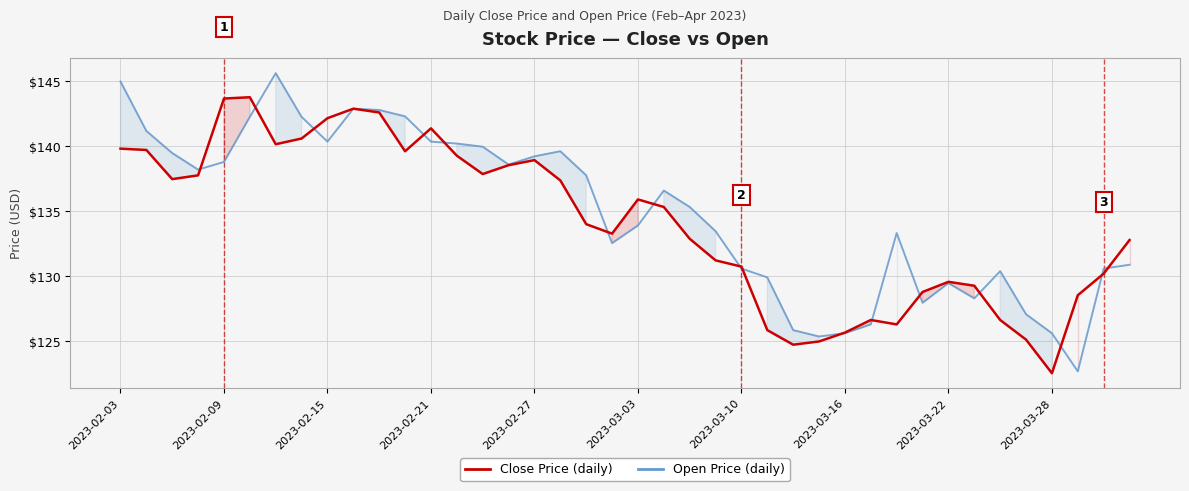

What is the minimum value shown in the chart?

122.6